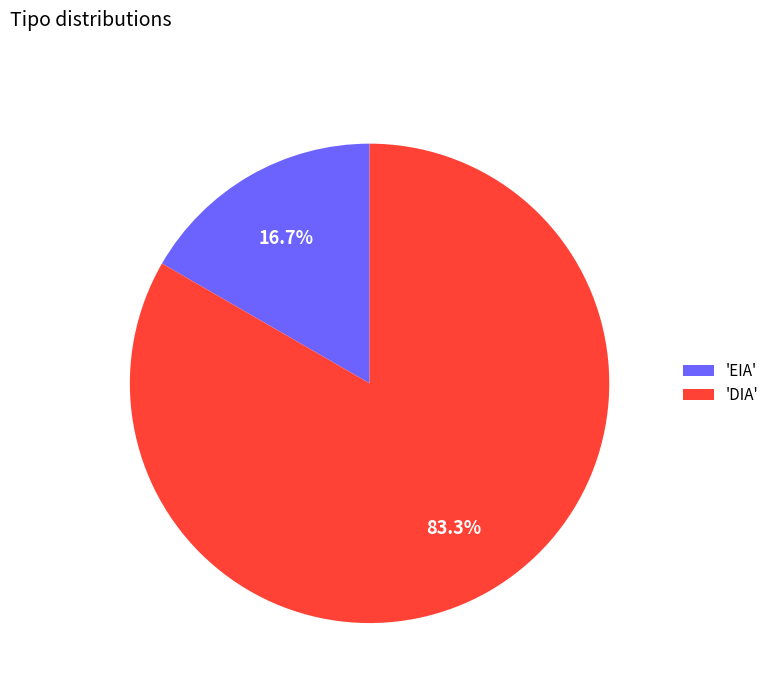

What is the majority slice?

'DIA'